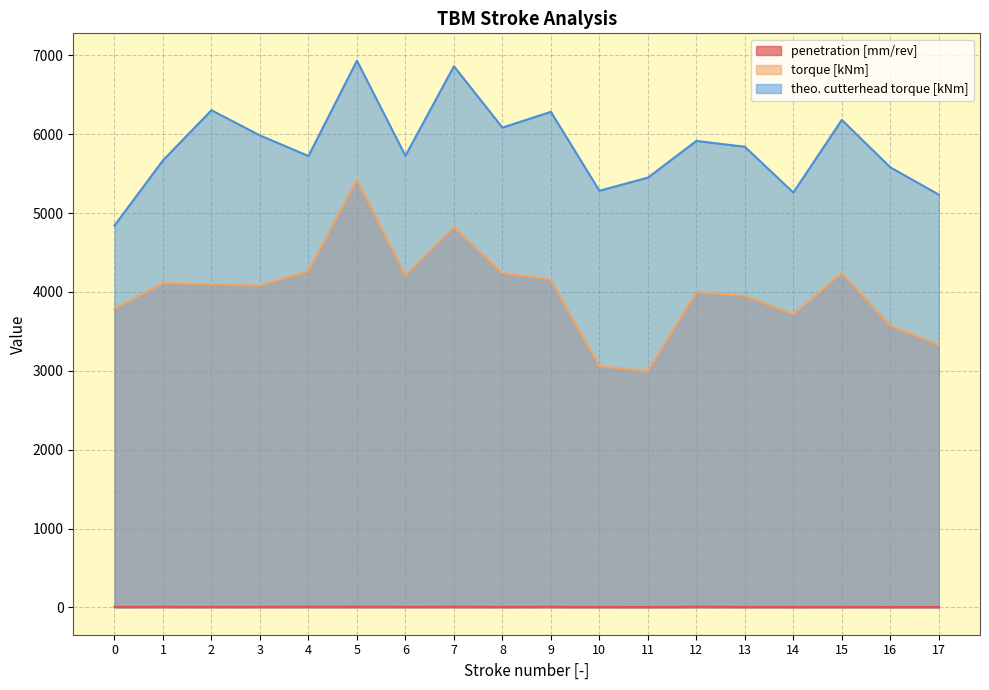

How many lines are shown in the chart?

3